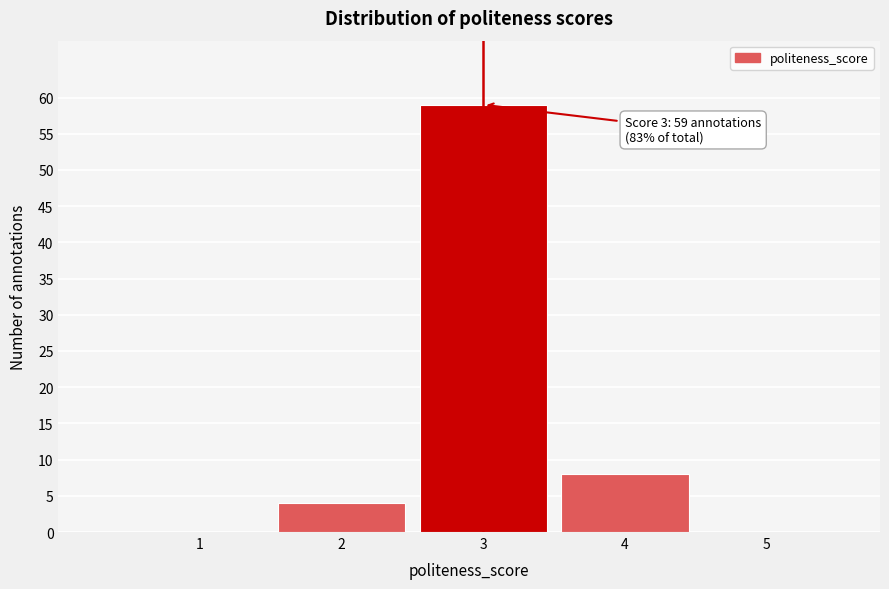

Reading left to right, extract all data points from this chart.

1=0	2=4	3=59	4=8	5=0